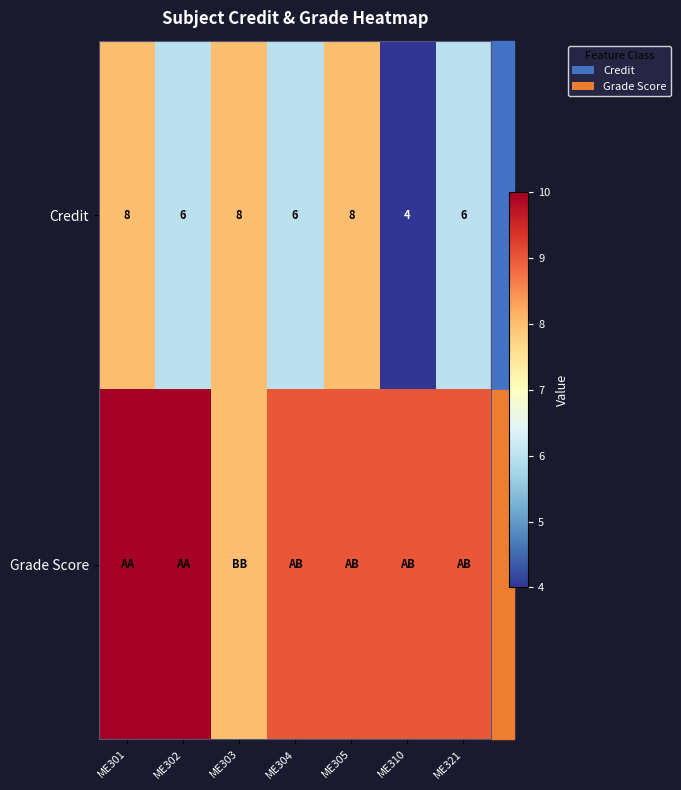

The Credit series shows 4 at ME310. True or false?

True